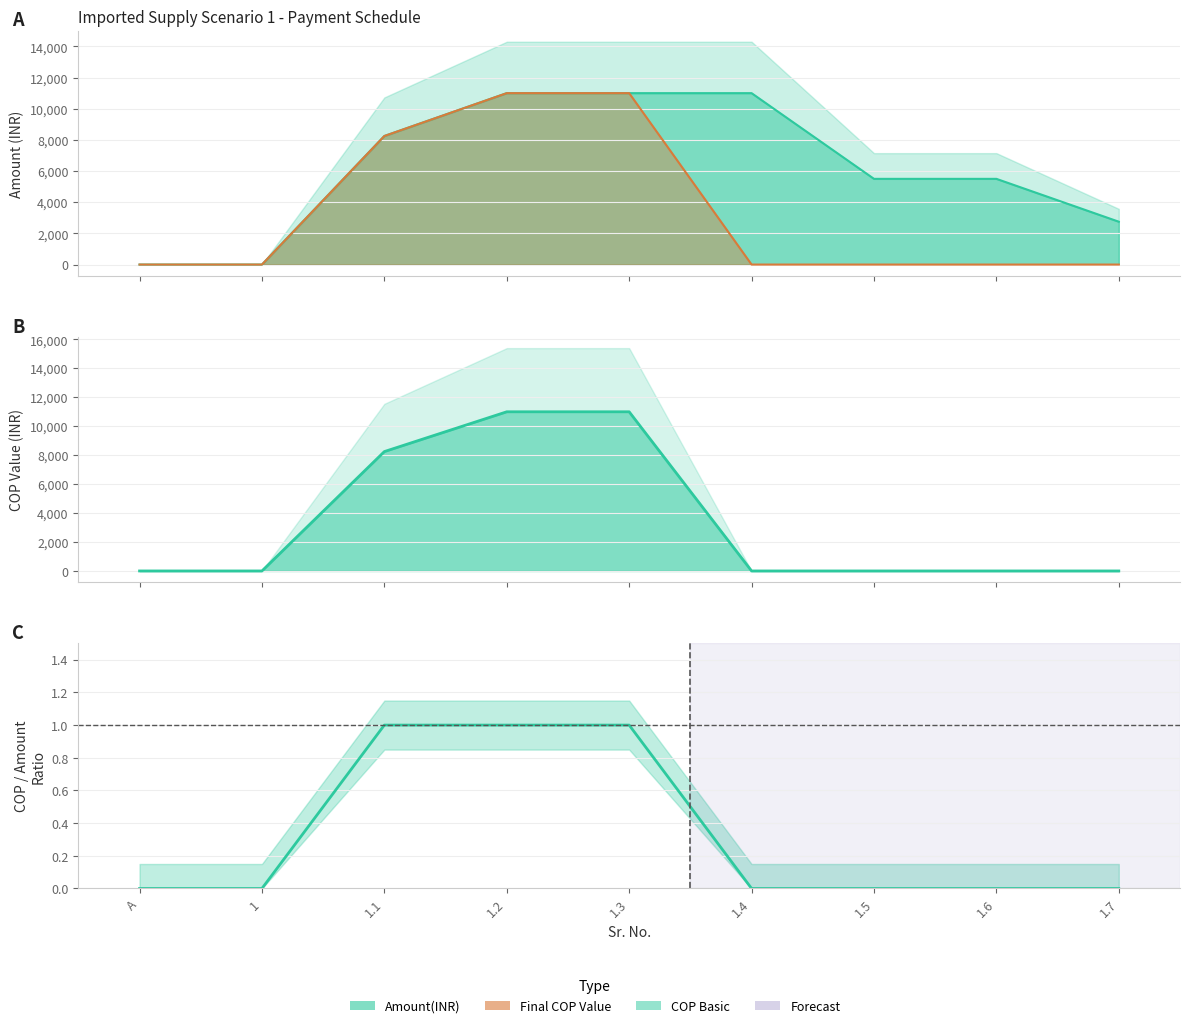

True or false: Amount(INR) and COP Basic cross at least once.

False